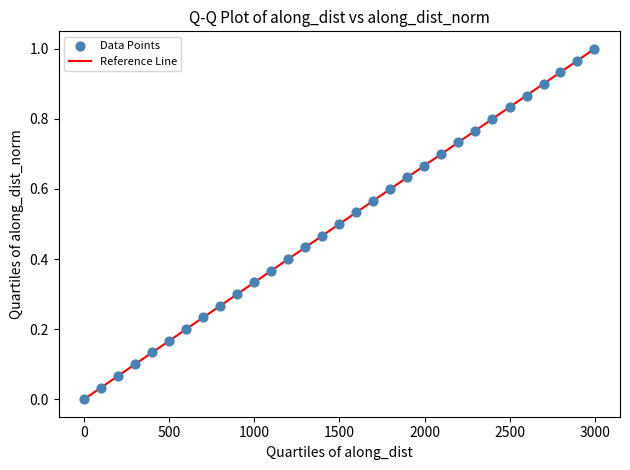

What is the range of X values (max minus min)?

2998.9